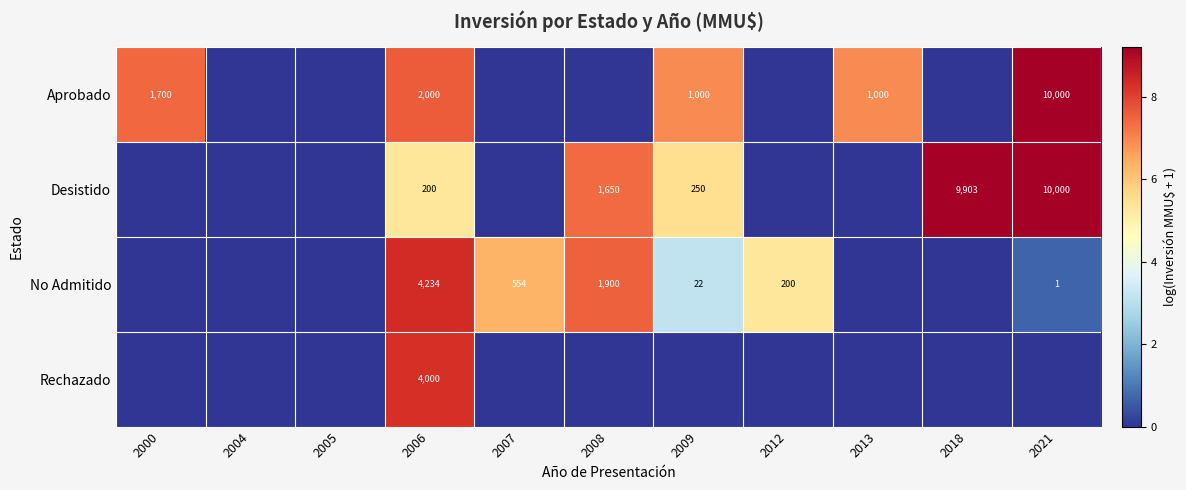

At which category is the sum across all series the highest?

2006